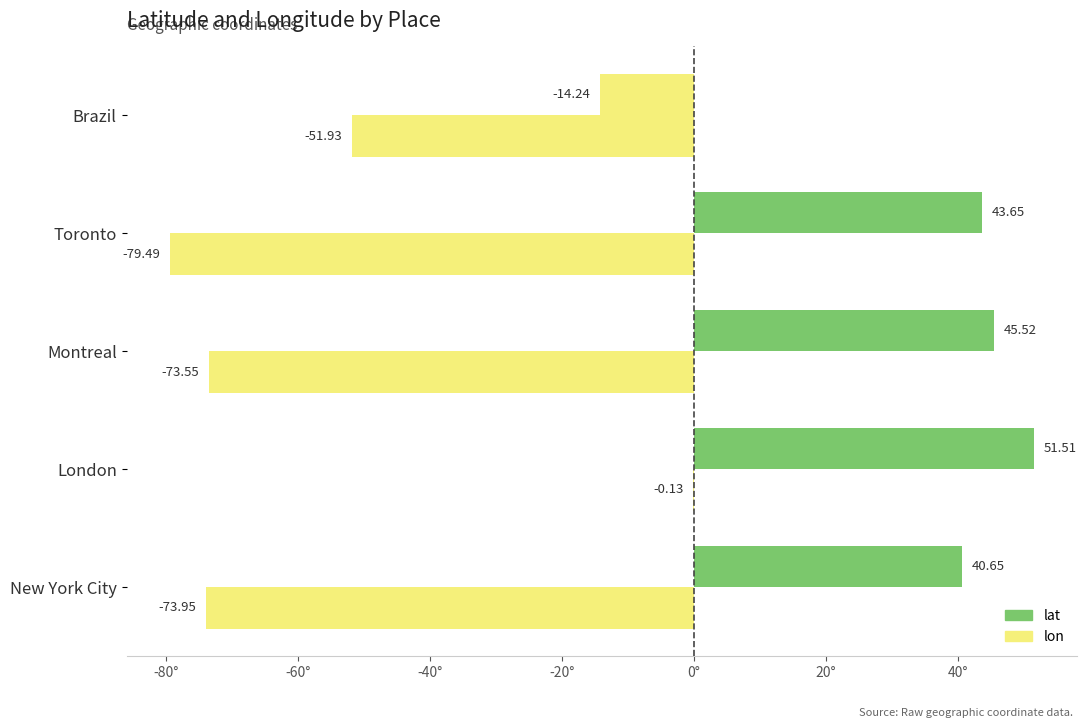

How many categories are shown in the chart?

5